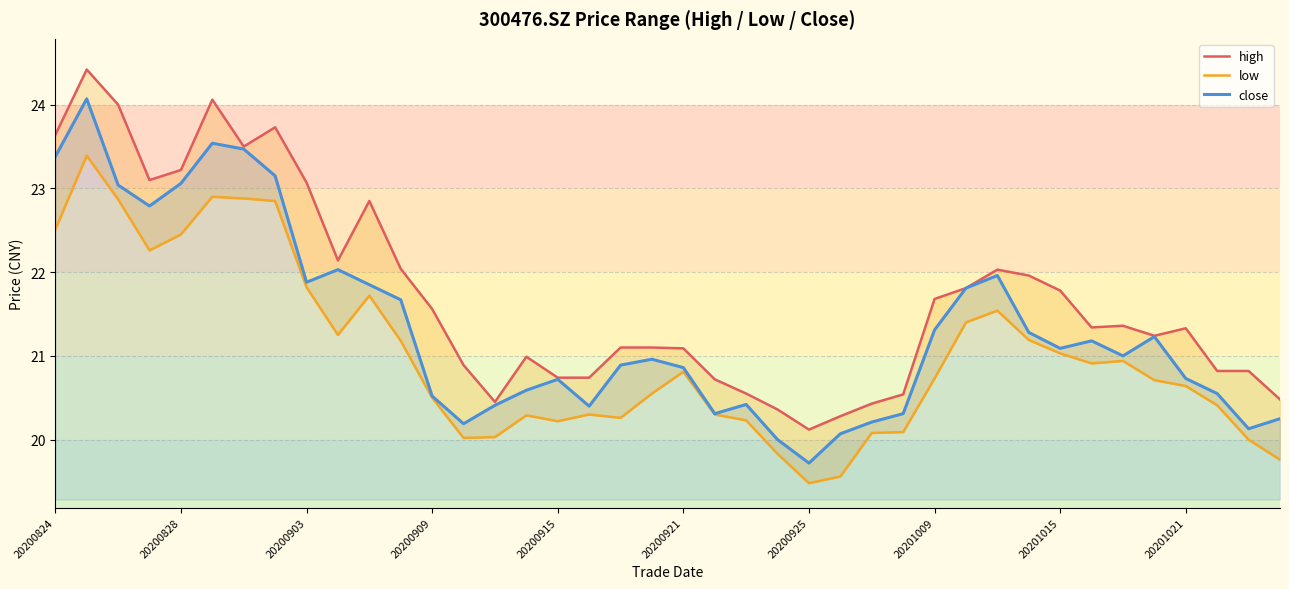

What is the value of the low point at the 11th from the left?

21.7